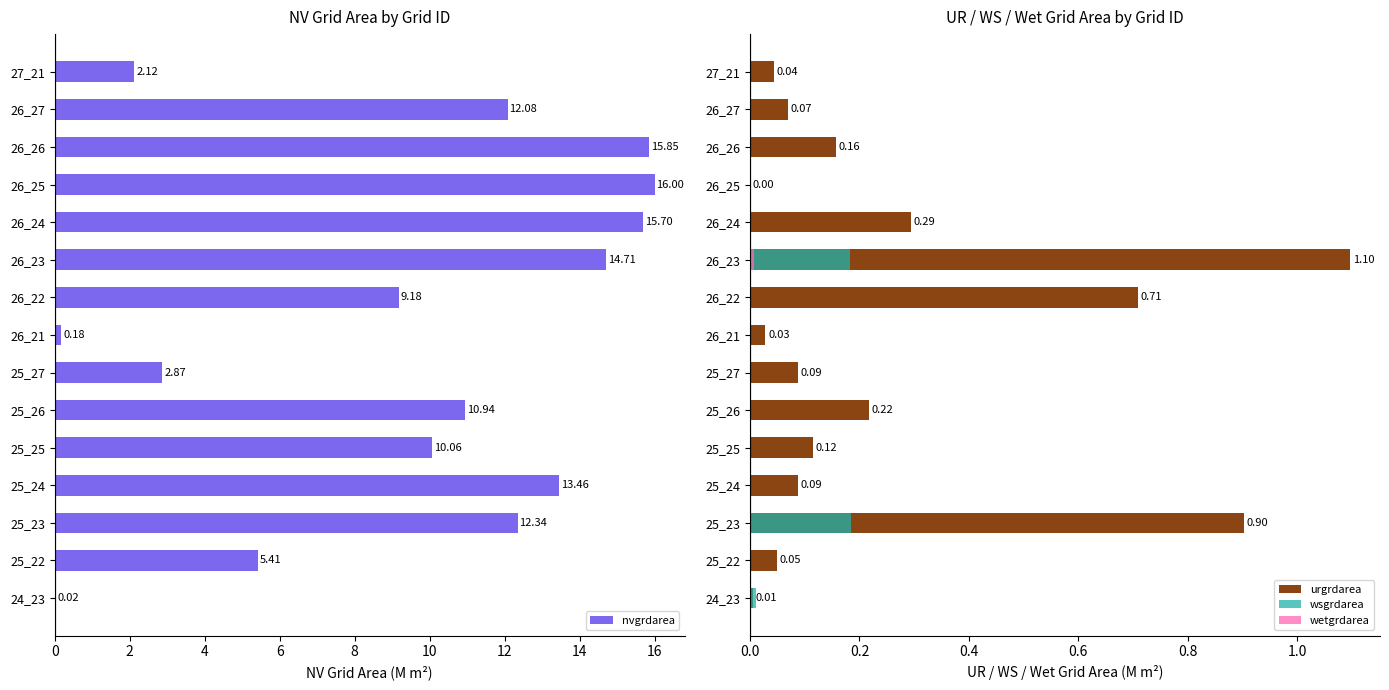

At which label is nvgrdarea closest to 8?

26_22